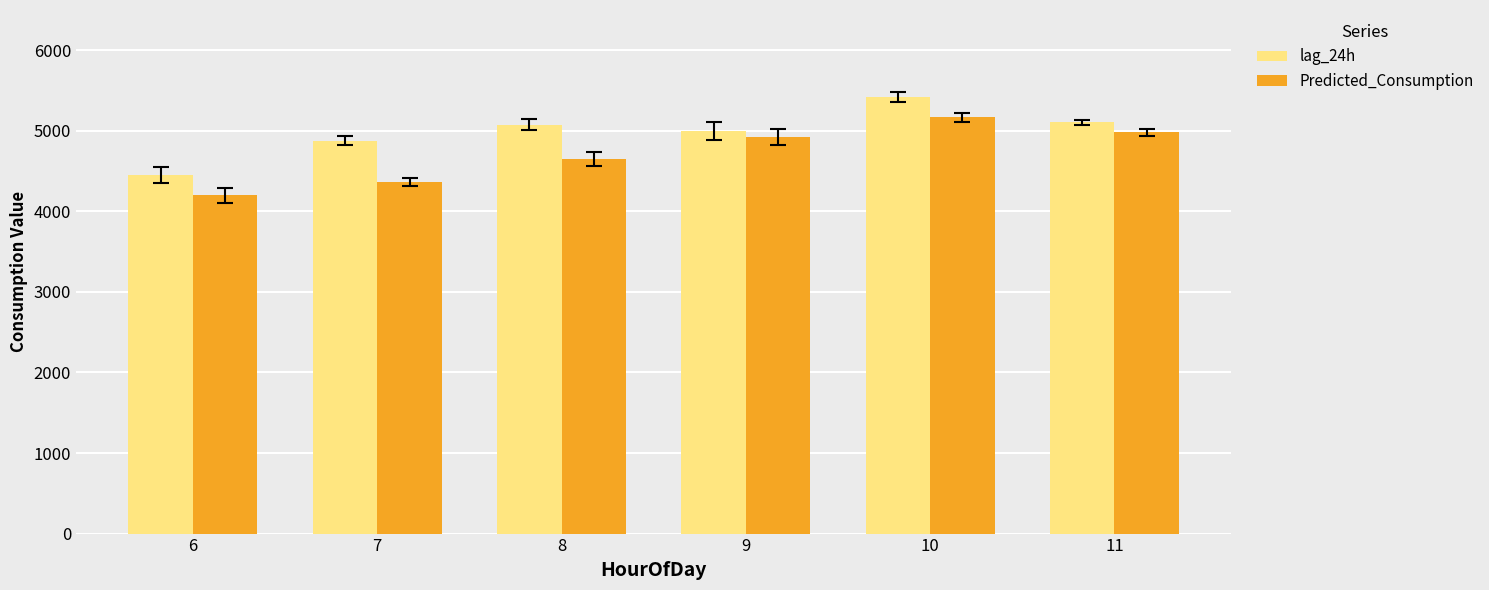

List the series in order of their overall mean, highest first.

lag_24h, Predicted_Consumption